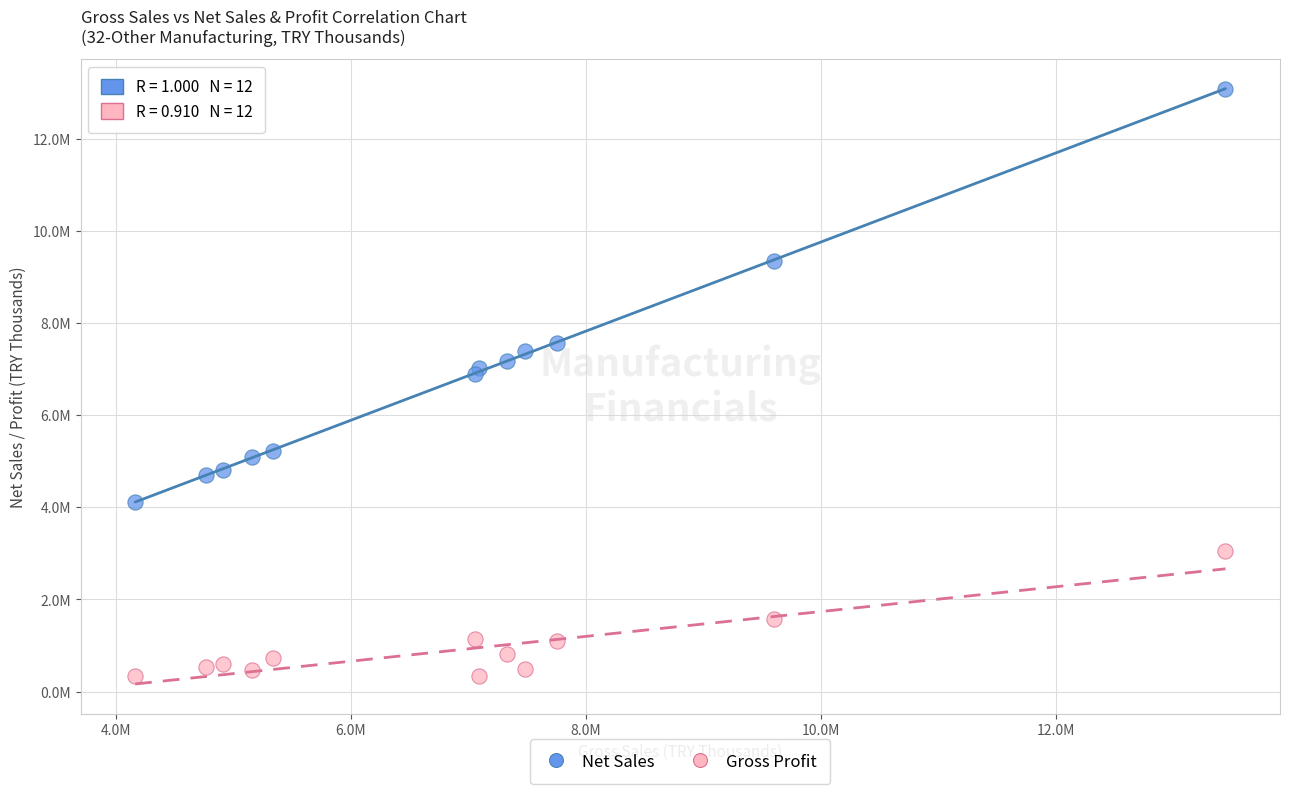

Which series reaches the minimum Y coordinate?

Gross Profit